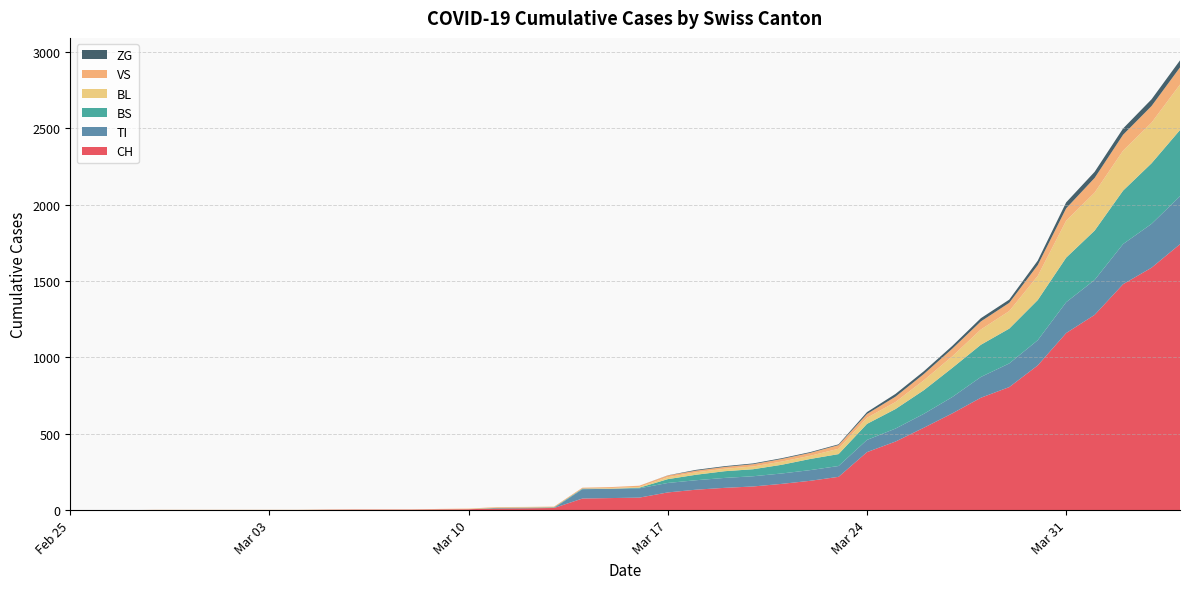

Reading left to right, extract all data points from this chart.

CH: 2020-02-25=0	2020-02-26=0	2020-02-27=0	2020-02-28=0	2020-02-29=0	2020-03-01=0	2020-03-02=0	2020-03-03=0	2020-03-04=0	2020-03-05=2	2020-03-06=3	2020-03-07=3	2020-03-08=3	2020-03-09=5	2020-03-10=6	2020-03-11=11	2020-03-12=12	2020-03-13=14	2020-03-14=76	2020-03-15=79	2020-03-16=82	2020-03-17=116	2020-03-18=134	2020-03-19=146	2020-03-20=155	2020-03-21=172	2020-03-22=192	2020-03-23=218	2020-03-24=380	2020-03-25=449	2020-03-26=540	2020-03-27=634	2020-03-28=736	2020-03-29=806	2020-03-30=948	2020-03-31=1160	2020-04-01=1279	2020-04-02=1480	2020-04-03=1588	2020-04-04=1742
TI: 2020-02-25=0	2020-02-26=0	2020-02-27=0	2020-02-28=0	2020-02-29=0	2020-03-01=0	2020-03-02=0	2020-03-03=0	2020-03-04=0	2020-03-05=0	2020-03-06=0	2020-03-07=0	2020-03-08=0	2020-03-09=0	2020-03-10=0	2020-03-11=0	2020-03-12=0	2020-03-13=0	2020-03-14=61	2020-03-15=61	2020-03-16=61	2020-03-17=62	2020-03-18=62	2020-03-19=65	2020-03-20=67	2020-03-21=68	2020-03-22=70	2020-03-23=71	2020-03-24=80	2020-03-25=85	2020-03-26=91	2020-03-27=107	2020-03-28=136	2020-03-29=155	2020-03-30=165	2020-03-31=202	2020-04-01=229	2020-04-02=263	2020-04-03=287	2020-04-04=314
BS: 2020-02-25=0	2020-02-26=0	2020-02-27=0	2020-02-28=0	2020-02-29=0	2020-03-01=0	2020-03-02=0	2020-03-03=0	2020-03-04=0	2020-03-05=0	2020-03-06=0	2020-03-07=0	2020-03-08=0	2020-03-09=0	2020-03-10=0	2020-03-11=4	2020-03-12=4	2020-03-13=4	2020-03-14=4	2020-03-15=0	2020-03-16=4	2020-03-17=25	2020-03-18=36	2020-03-19=44	2020-03-20=46	2020-03-21=57	2020-03-22=73	2020-03-23=78	2020-03-24=105	2020-03-25=128	2020-03-26=155	2020-03-27=191	2020-03-28=211	2020-03-29=228	2020-03-30=263	2020-03-31=292	2020-04-01=323	2020-04-02=350	2020-04-03=397	2020-04-04=434
BL: 2020-02-25=0	2020-02-26=0	2020-02-27=0	2020-02-28=0	2020-02-29=0	2020-03-01=0	2020-03-02=0	2020-03-03=0	2020-03-04=0	2020-03-05=0	2020-03-06=0	2020-03-07=0	2020-03-08=0	2020-03-09=1	2020-03-10=2	2020-03-11=2	2020-03-12=2	2020-03-13=0	2020-03-14=0	2020-03-15=5	2020-03-16=5	2020-03-17=13	2020-03-18=16	2020-03-19=16	2020-03-20=18	2020-03-21=21	2020-03-22=21	2020-03-23=35	2020-03-24=40	2020-03-25=46	2020-03-26=65	2020-03-27=76	2020-03-28=100	2020-03-29=115	2020-03-30=158	2020-03-31=242	2020-04-01=249	2020-04-02=262	2020-04-03=266	2020-04-04=298
VS: 2020-02-25=0	2020-02-26=0	2020-02-27=0	2020-02-28=2	2020-02-29=2	2020-03-01=2	2020-03-02=2	2020-03-03=2	2020-03-04=2	2020-03-05=2	2020-03-06=2	2020-03-07=2	2020-03-08=2	2020-03-09=2	2020-03-10=2	2020-03-11=3	2020-03-12=3	2020-03-13=5	2020-03-14=6	2020-03-15=6	2020-03-16=8	2020-03-17=11	2020-03-18=11	2020-03-19=12	2020-03-20=15	2020-03-21=17	2020-03-22=19	2020-03-23=24	2020-03-24=25	2020-03-25=35	2020-03-26=41	2020-03-27=50	2020-03-28=53	2020-03-29=54	2020-03-30=71	2020-03-31=81	2020-04-01=96	2020-04-02=104	2020-04-03=109	2020-04-04=112
ZG: 2020-02-25=0	2020-02-26=0	2020-02-27=0	2020-02-28=0	2020-02-29=0	2020-03-01=0	2020-03-02=0	2020-03-03=0	2020-03-04=0	2020-03-05=0	2020-03-06=0	2020-03-07=0	2020-03-08=0	2020-03-09=0	2020-03-10=0	2020-03-11=0	2020-03-12=0	2020-03-13=0	2020-03-14=0	2020-03-15=0	2020-03-16=0	2020-03-17=1	2020-03-18=5	2020-03-19=5	2020-03-20=5	2020-03-21=5	2020-03-22=5	2020-03-23=5	2020-03-24=12	2020-03-25=18	2020-03-26=18	2020-03-27=18	2020-03-28=21	2020-03-29=21	2020-03-30=29	2020-03-31=39	2020-04-01=40	2020-04-02=41	2020-04-03=44	2020-04-04=46